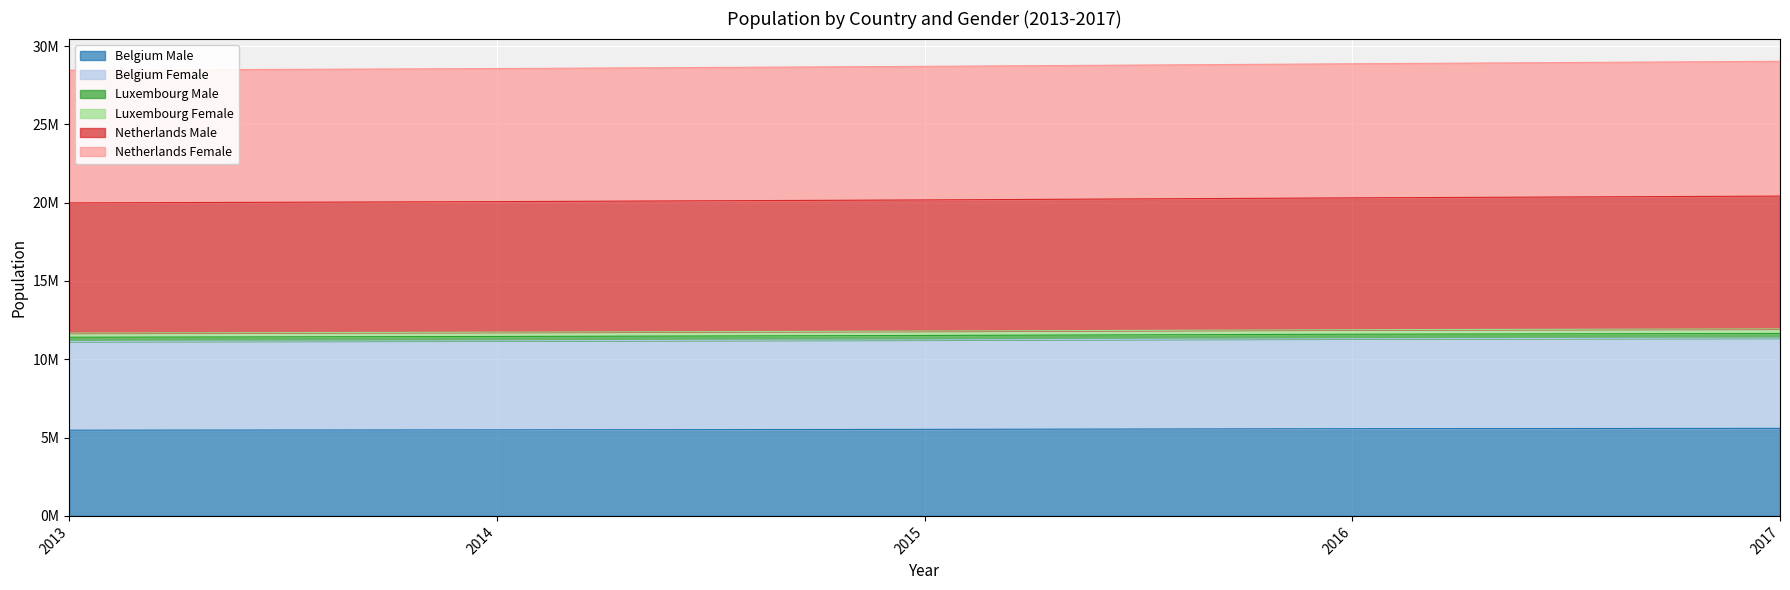

True or false: Luxembourg Male and Belgium Female intersect in this chart.

False